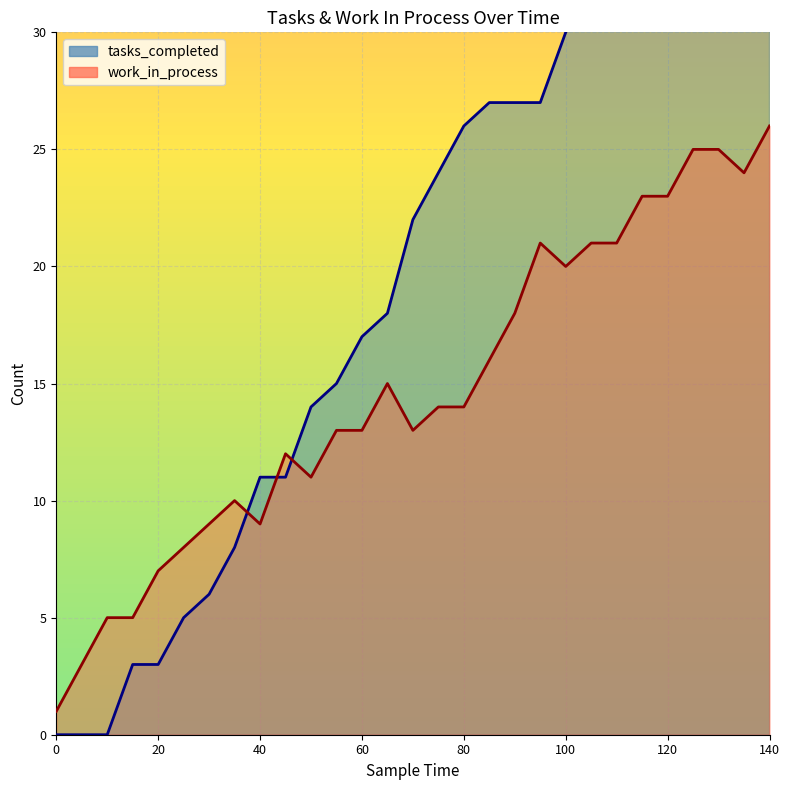

What is the difference between the tasks_completed values at 75 and 30?

18